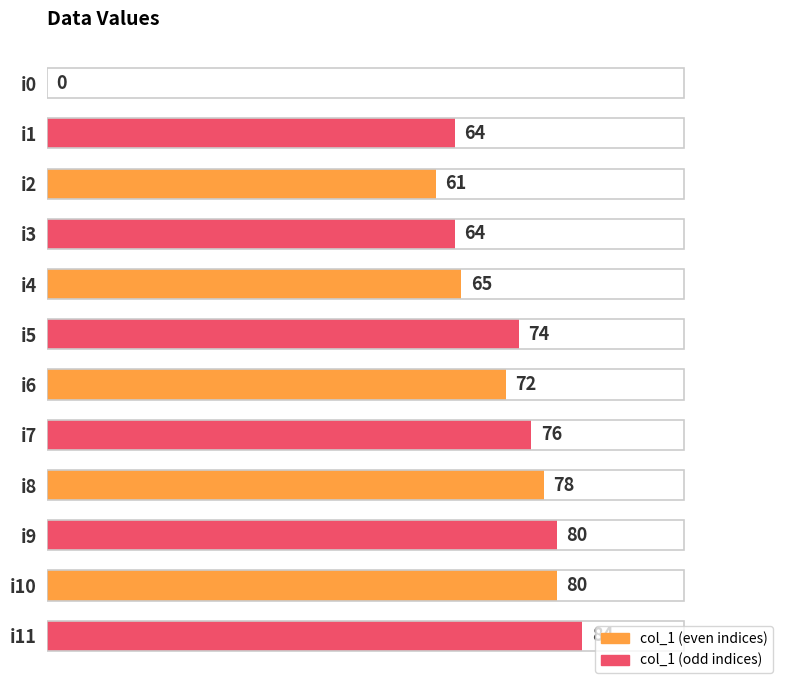

At which label is the value closest to 42?

i2